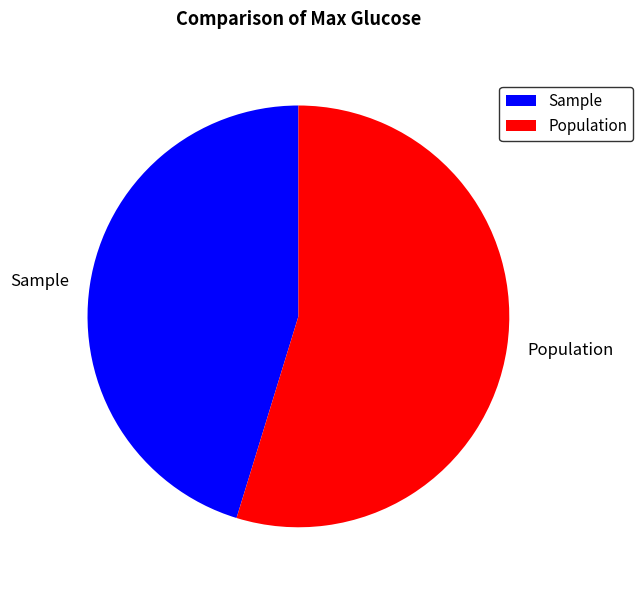

Rank the categories by value from highest to lowest.

Population, Sample